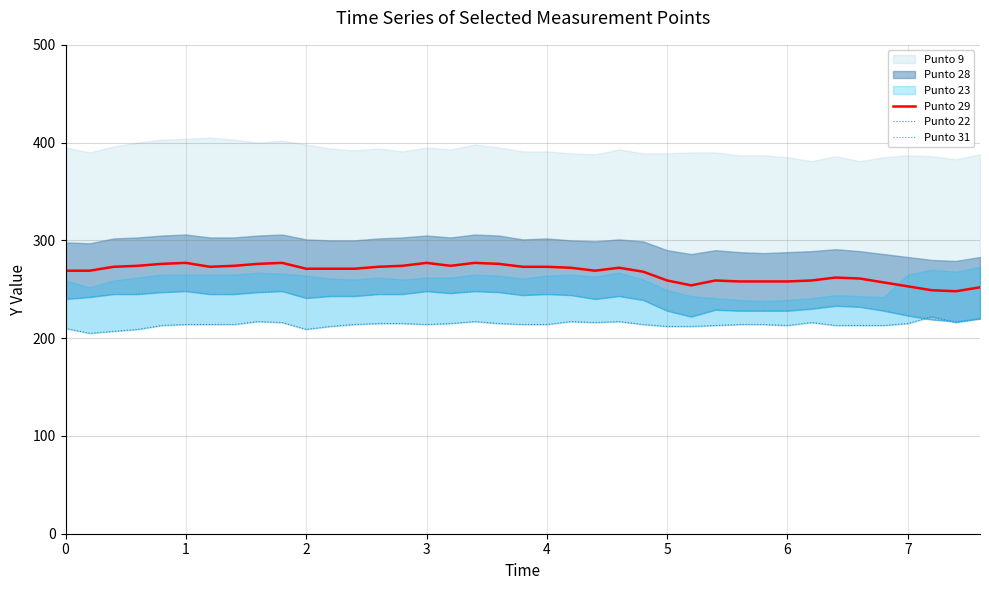

What is the minimum value for Punto 29?

248